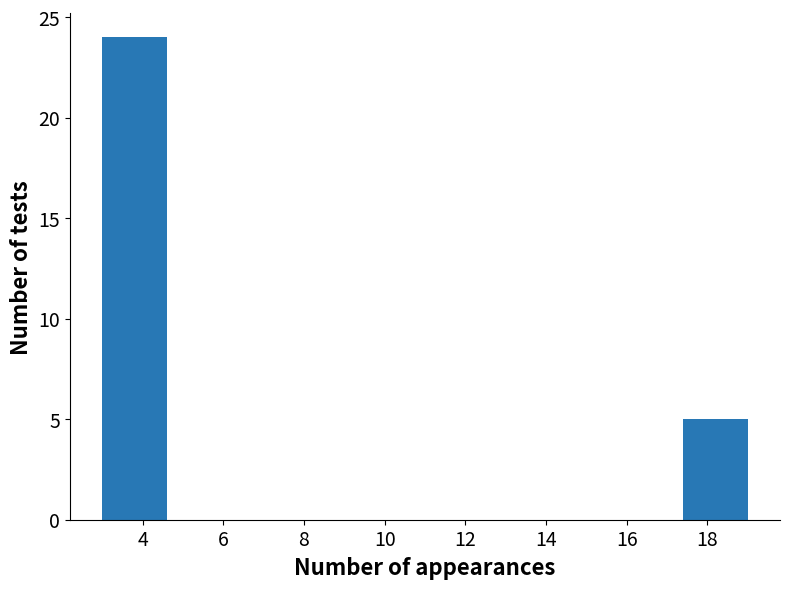

Reading left to right, list every bar in this chart as the range it spans on the x-axis followed by its height. The values are not printed on the chart, so give them approximately, as read against the axis.

3.0 to 4.6: 24
4.6 to 6.2: 0
6.2 to 7.8: 0
7.8 to 9.4: 0
9.4 to 11.0: 0
11.0 to 12.6: 0
12.6 to 14.2: 0
14.2 to 15.8: 0
15.8 to 17.4: 0
17.4 to 19.0: 5